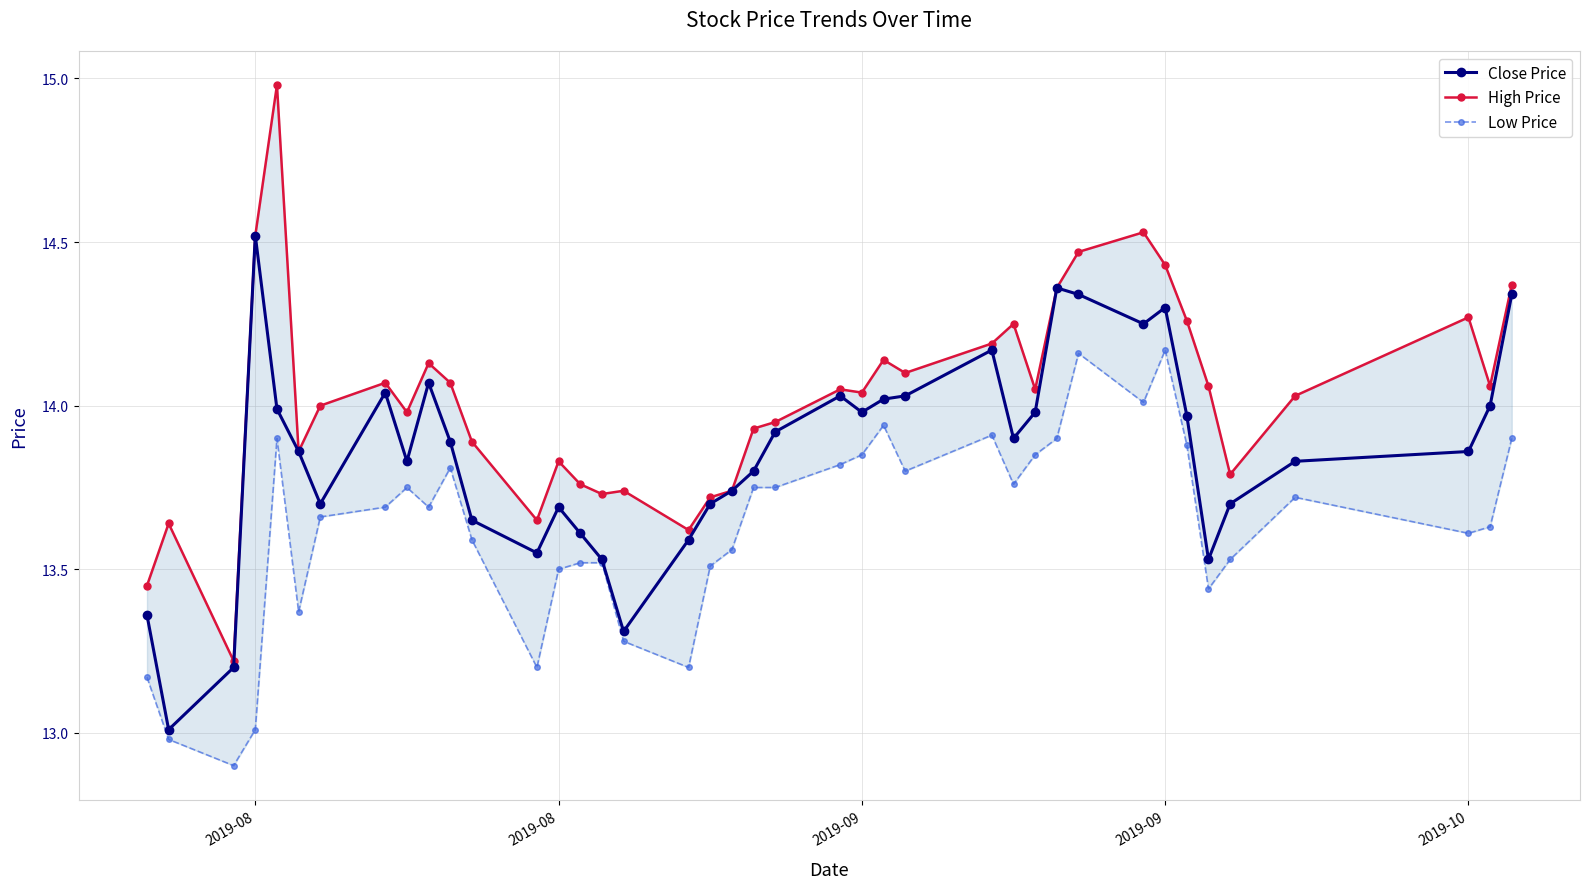

What is the difference between the maximum and minimum values in the High Price series?

1.8